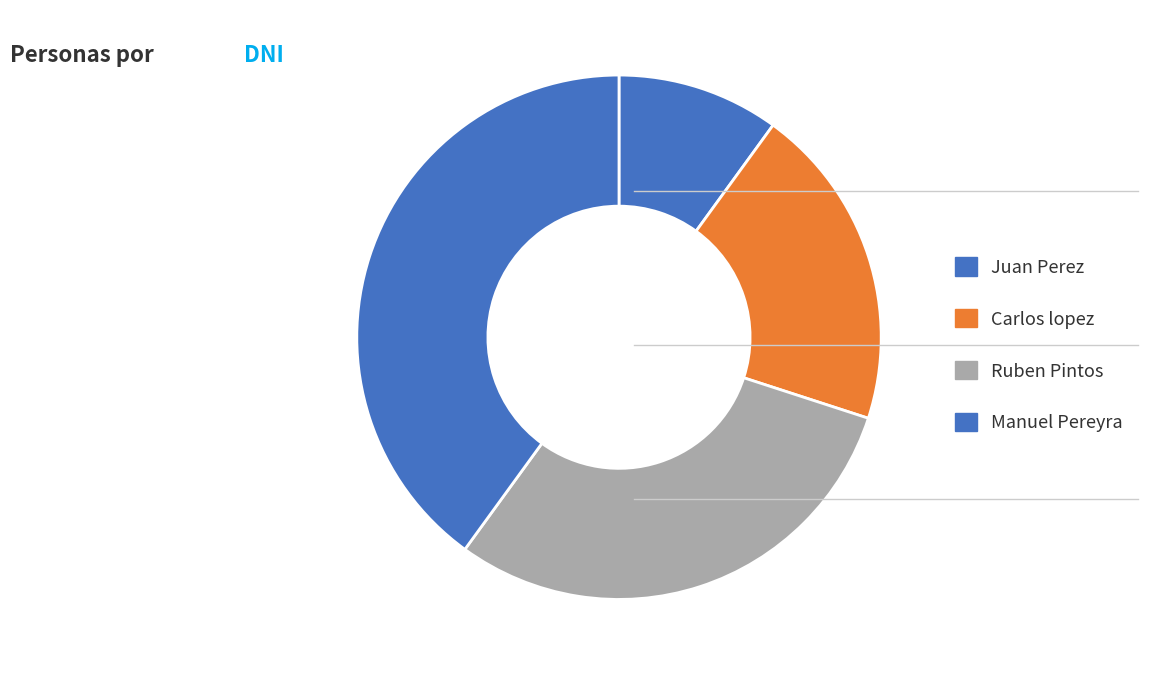

What is the largest slice in the pie chart?

Manuel Pereyra